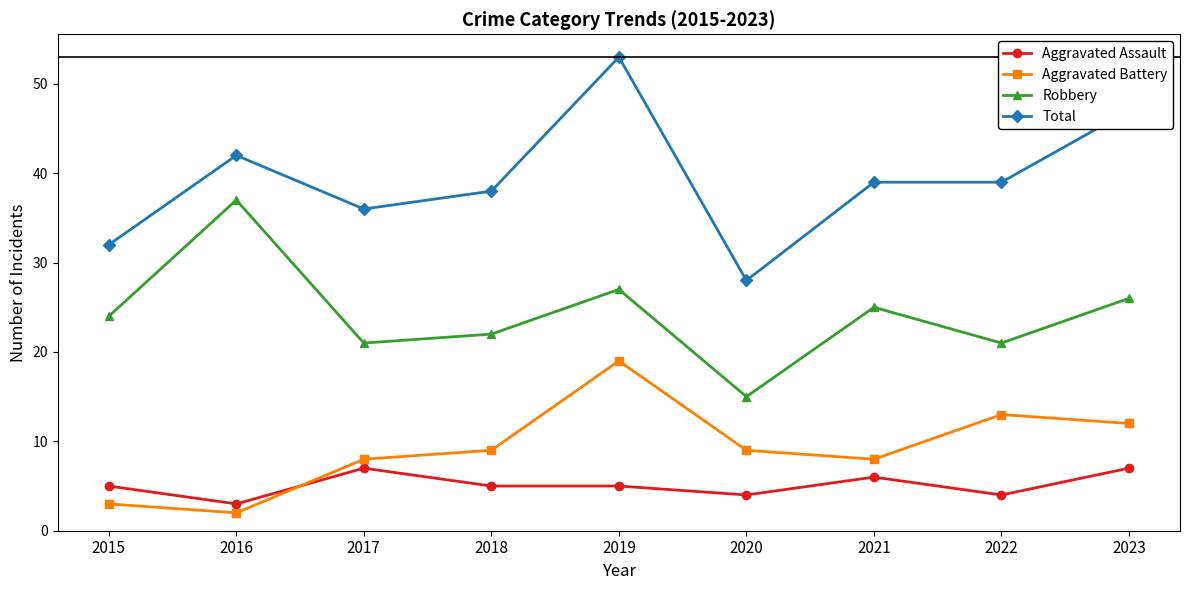

Where does the Total series first go above 39?

2016